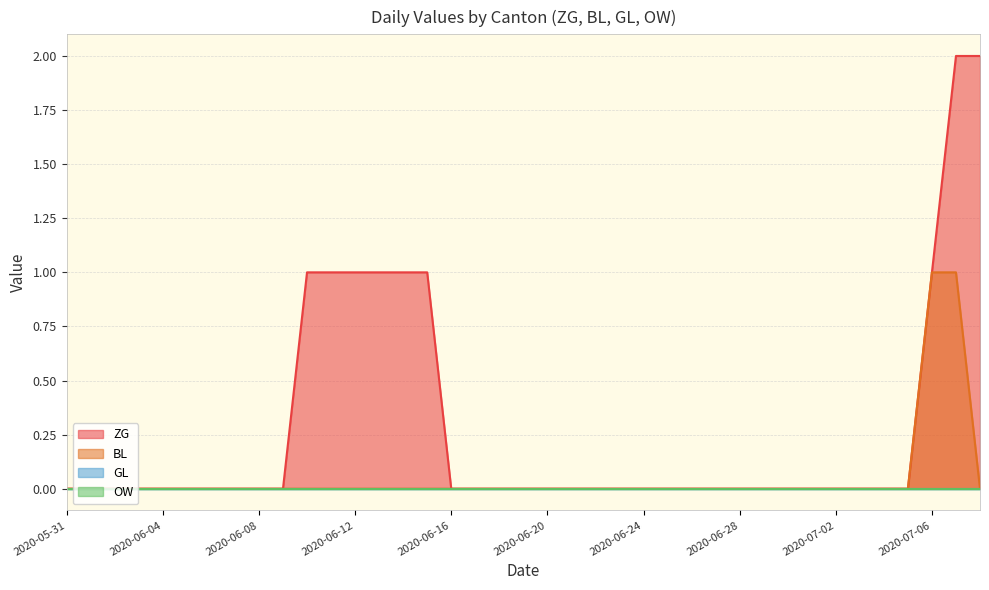

What is the label of the 10th point from the left?

2020-06-09